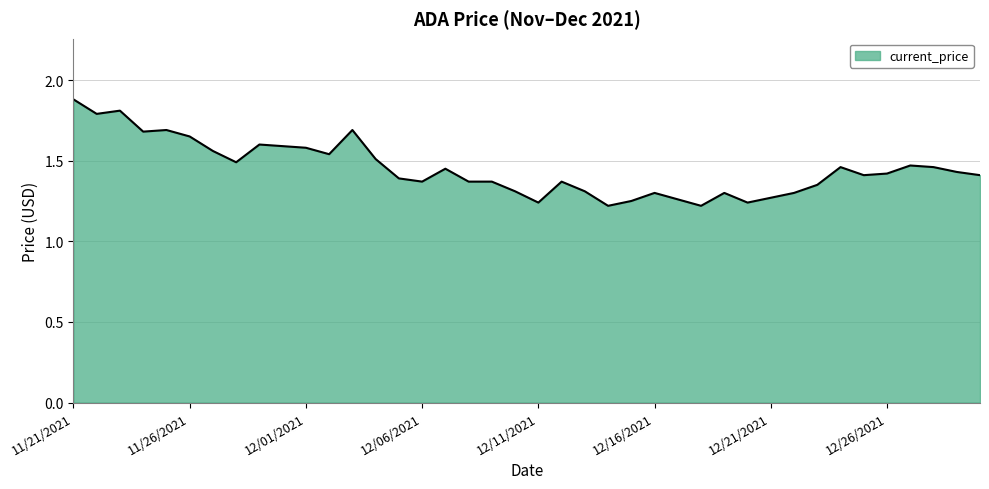

What is the greatest value displayed?

1.9